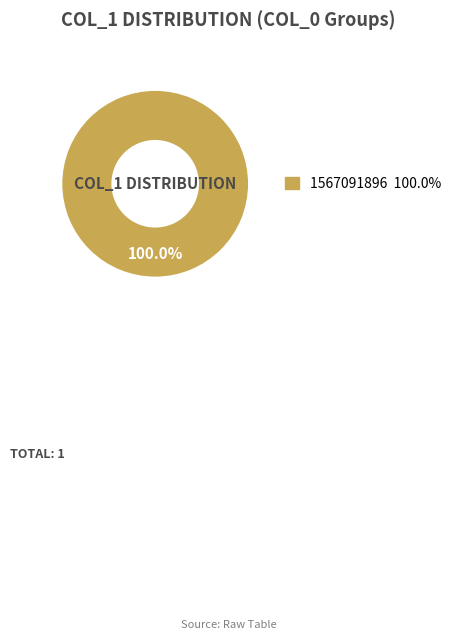

Is there any slice that represents more than half of the pie?

Yes